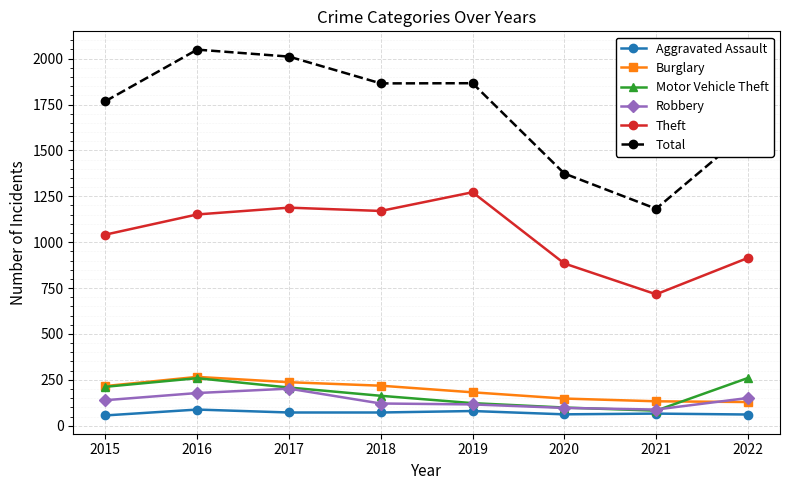

At which category does Burglary reach its first local peak?

2016